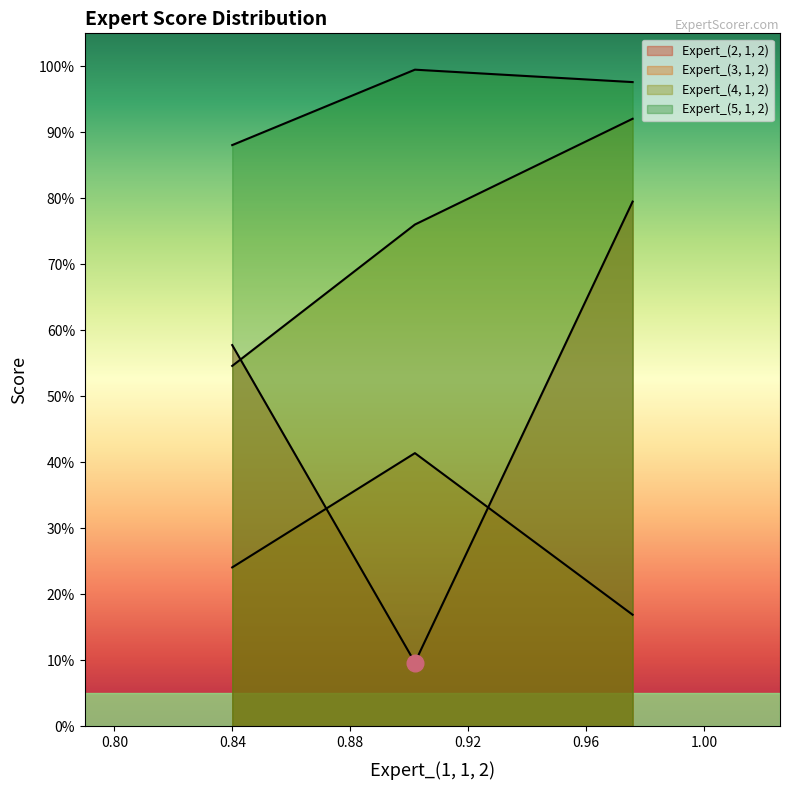

Is it true that Expert_(5, 1, 2) equals 0.3 at Analytical?

False